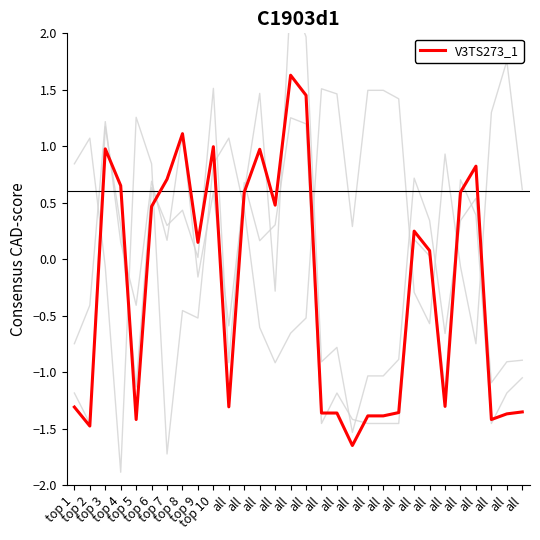

True or false: V3 and V4 intersect in this chart.

True